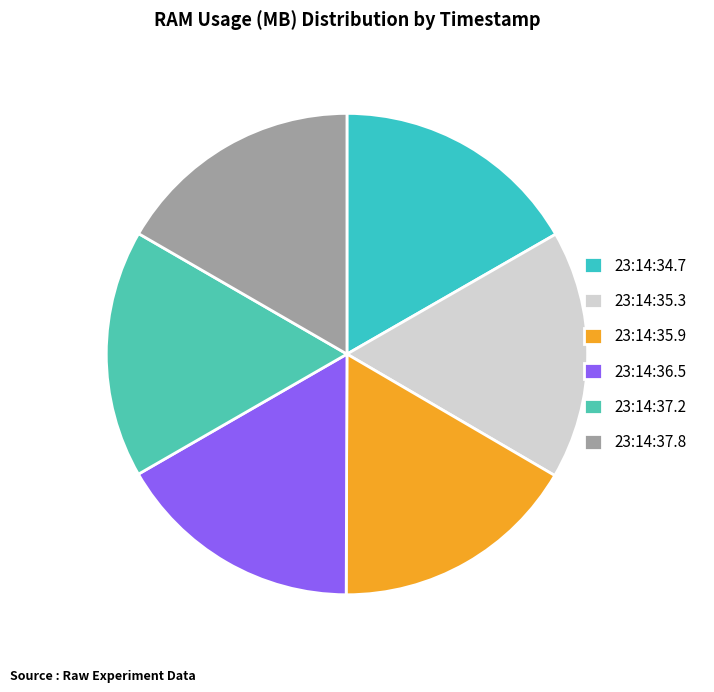

How many slices are in this pie chart?

6